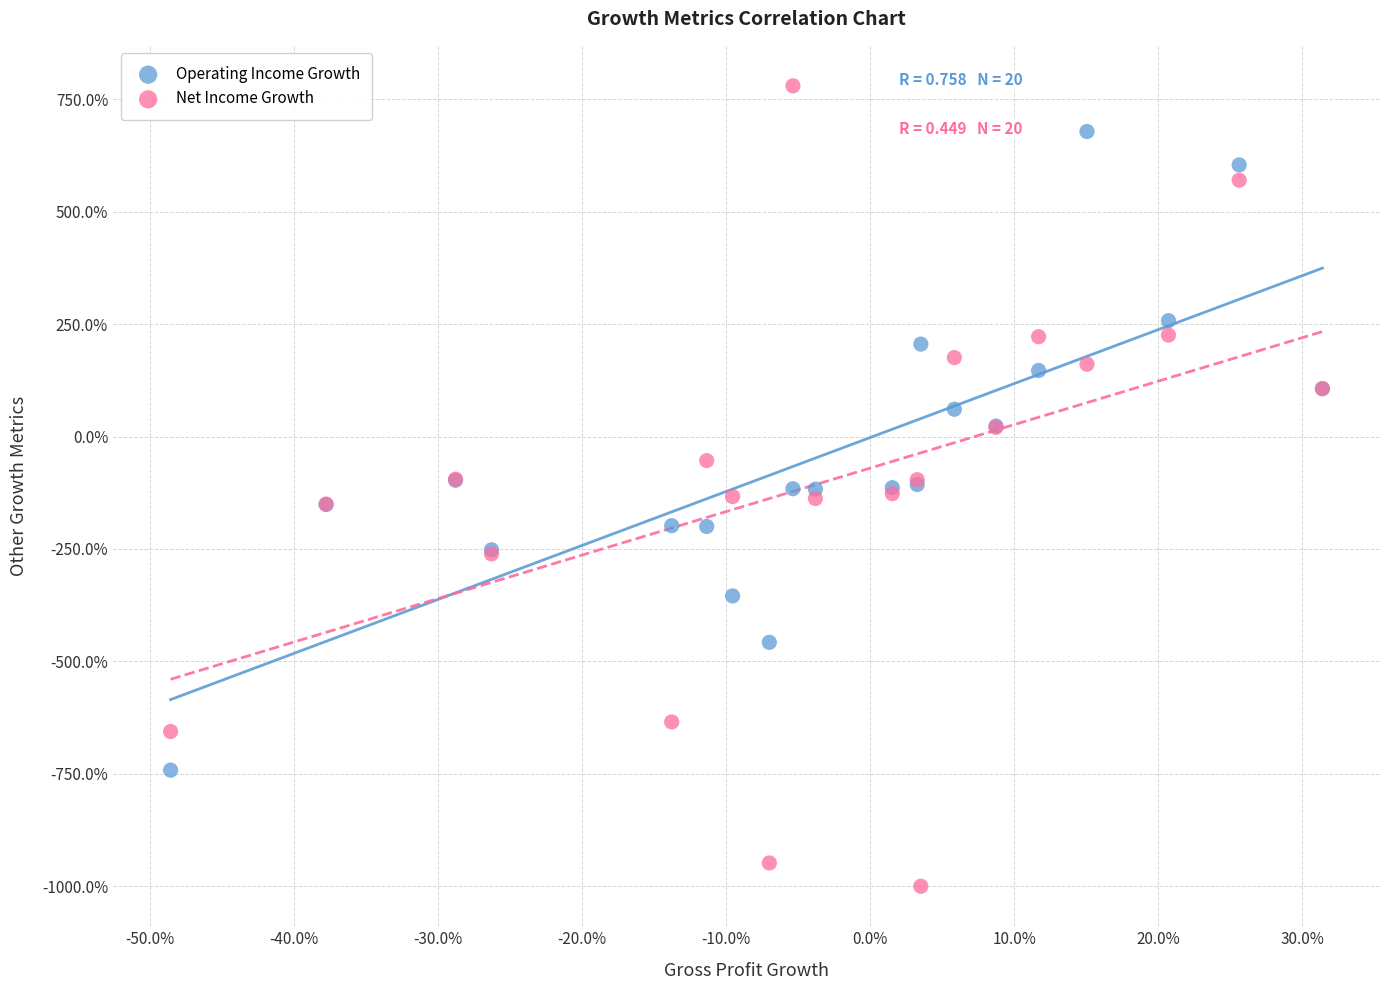

What are all the series names shown in the legend?

Operating Income Growth, Net Income Growth